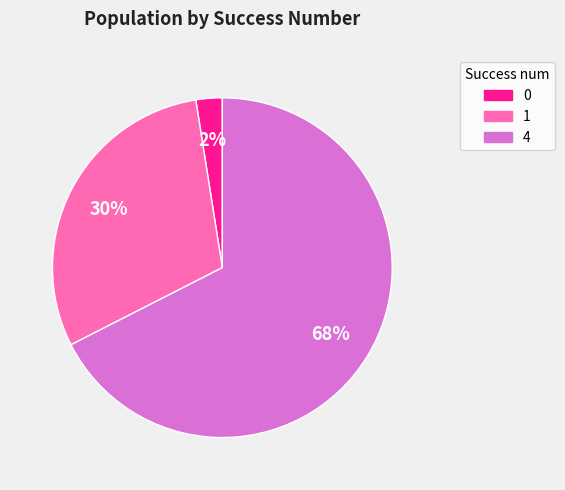

Which category has the biggest portion of the pie?

4